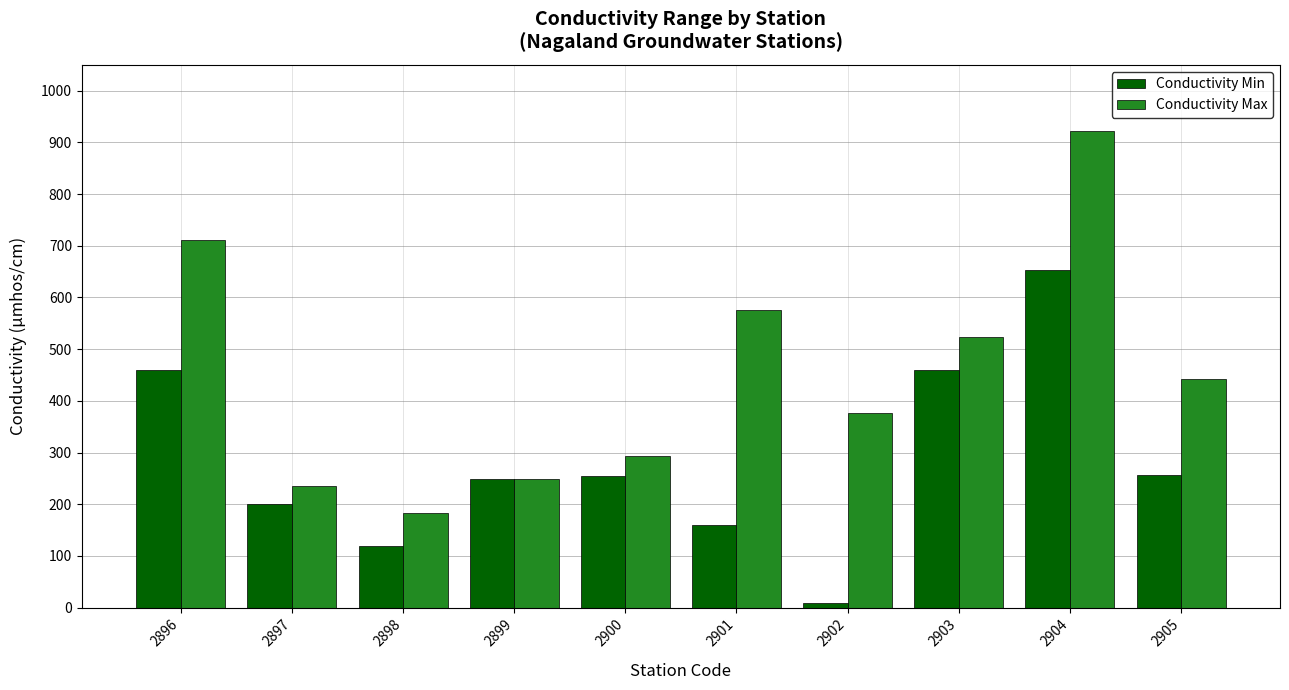

Between 2900 and 2904, which series saw the biggest shift?

Conductivity Max